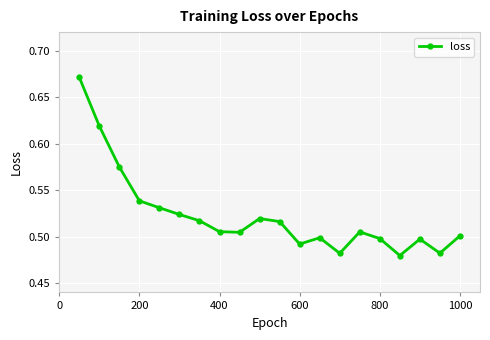

How many values are between 0 and 1?

20